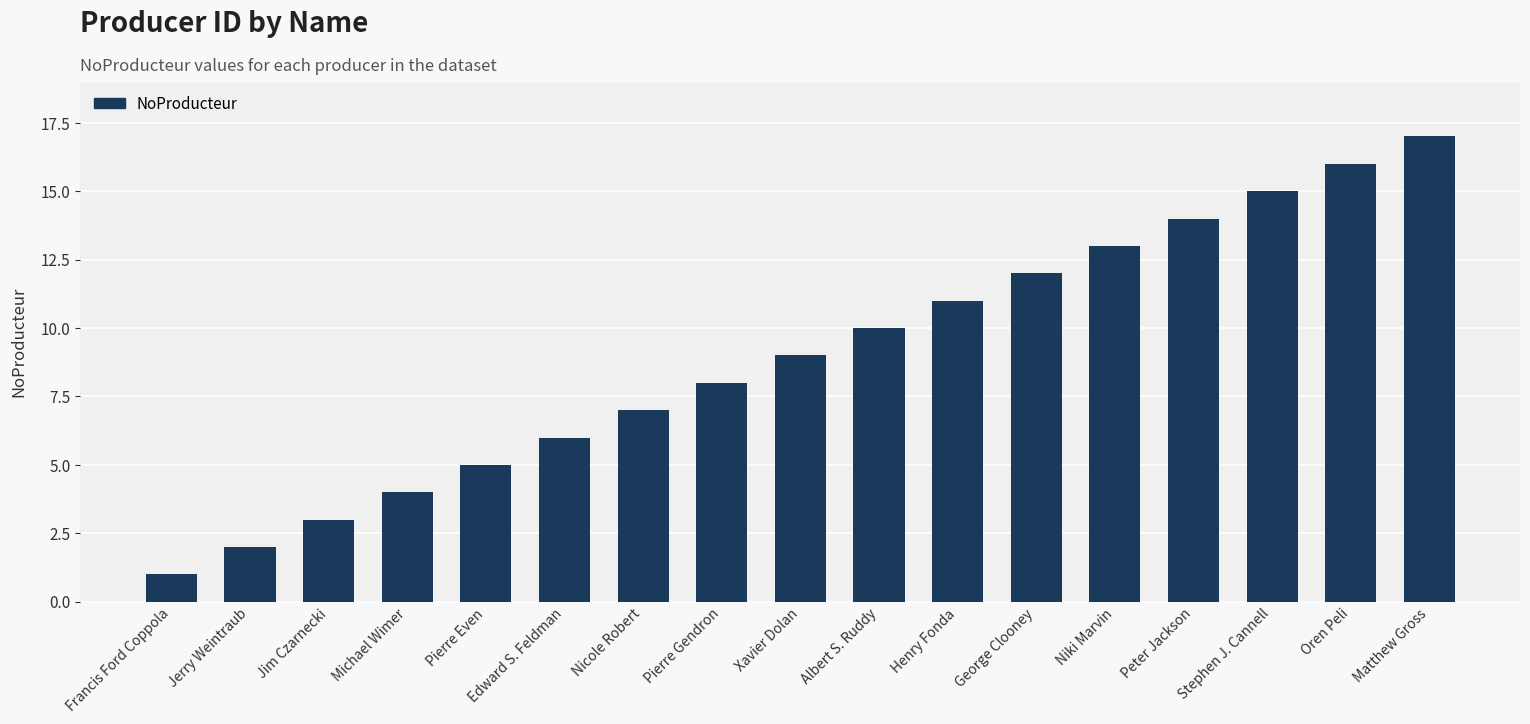

What position from the left is Pierre Gendron?

8